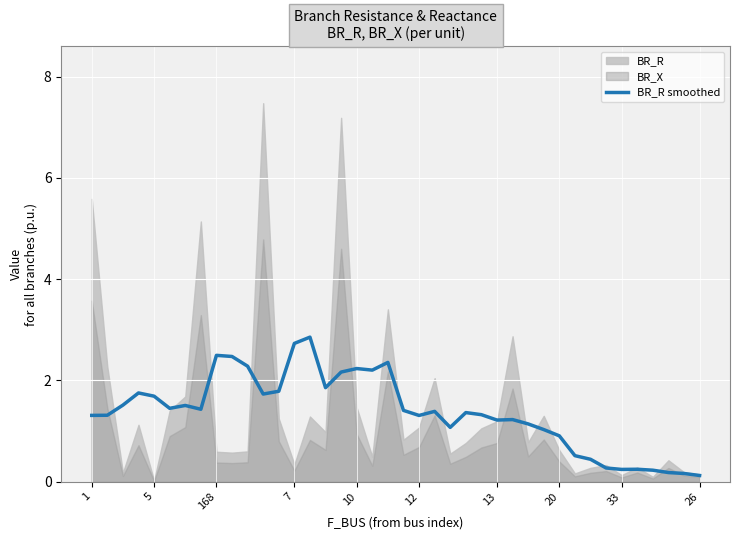

How many points are lower than both their immediate neighbors (excluding endpoints)?

9